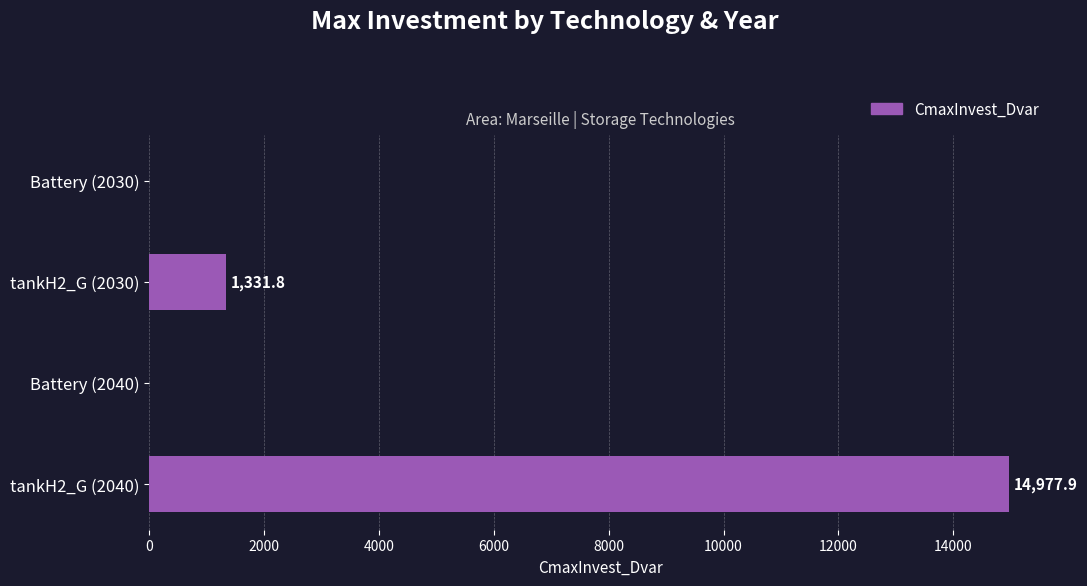

How many values are above zero?

2